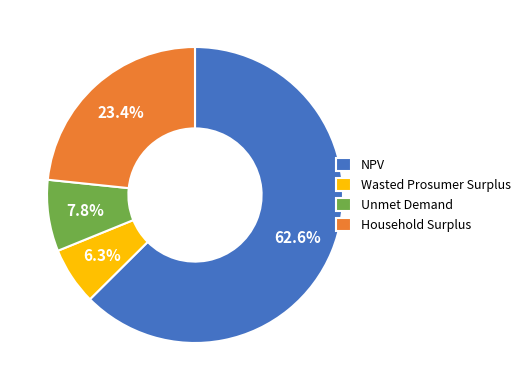

To the nearest percent, what percentage of the pie is Unmet Demand?

8%